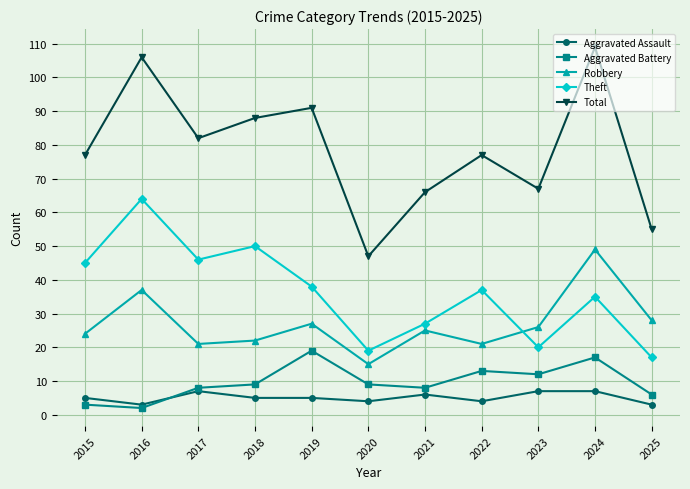

Which series changed the most between 2020 and 2024?

Total